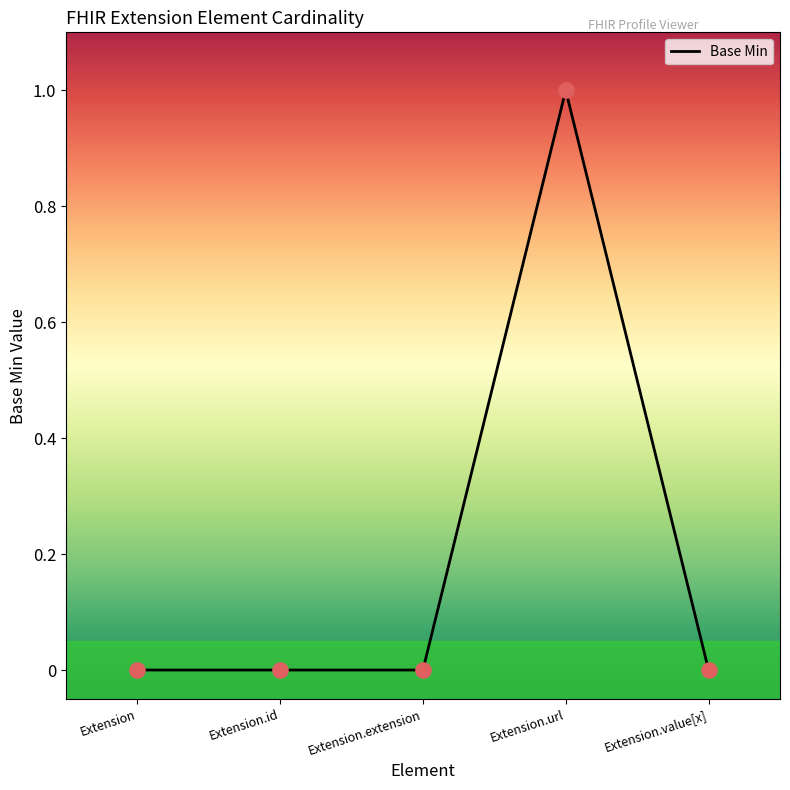

Between Extension and Extension.url, which is larger?

Extension.url